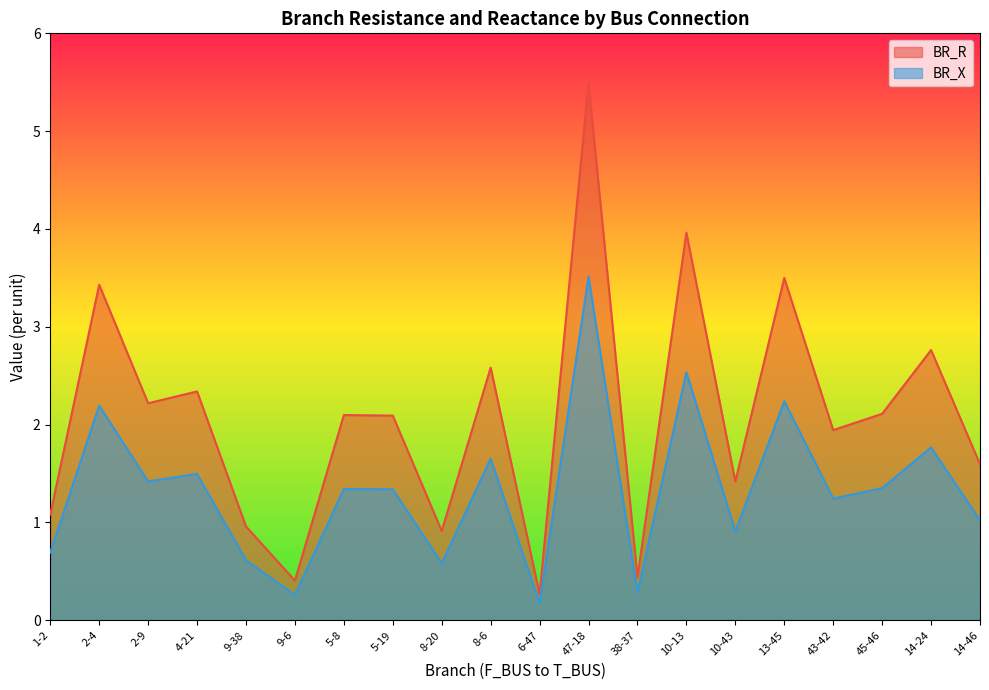

What are all the series names shown in the legend?

BR_R, BR_X